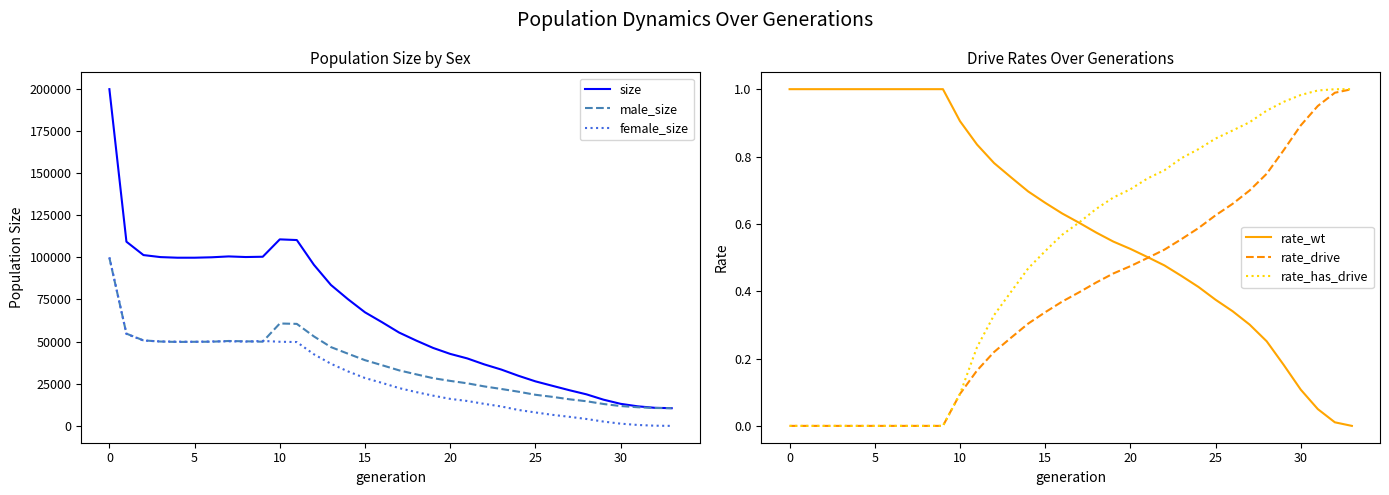

The value of size at 0 is 279764. True or false?

False